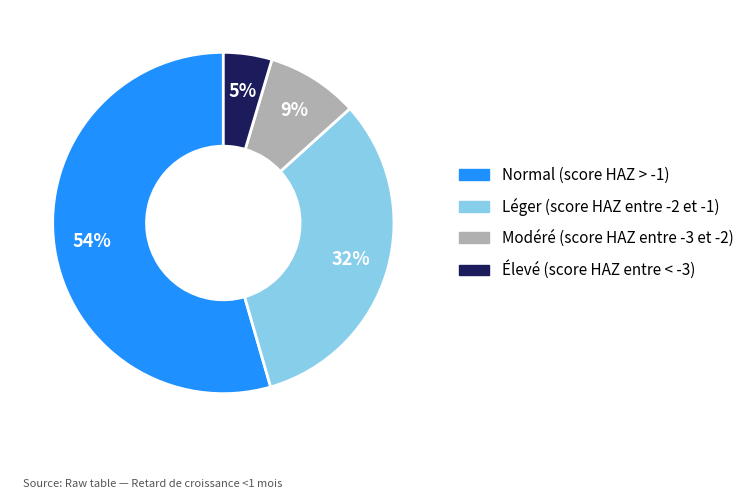

Which category has the biggest portion of the pie?

Normal (score HAZ > -1)